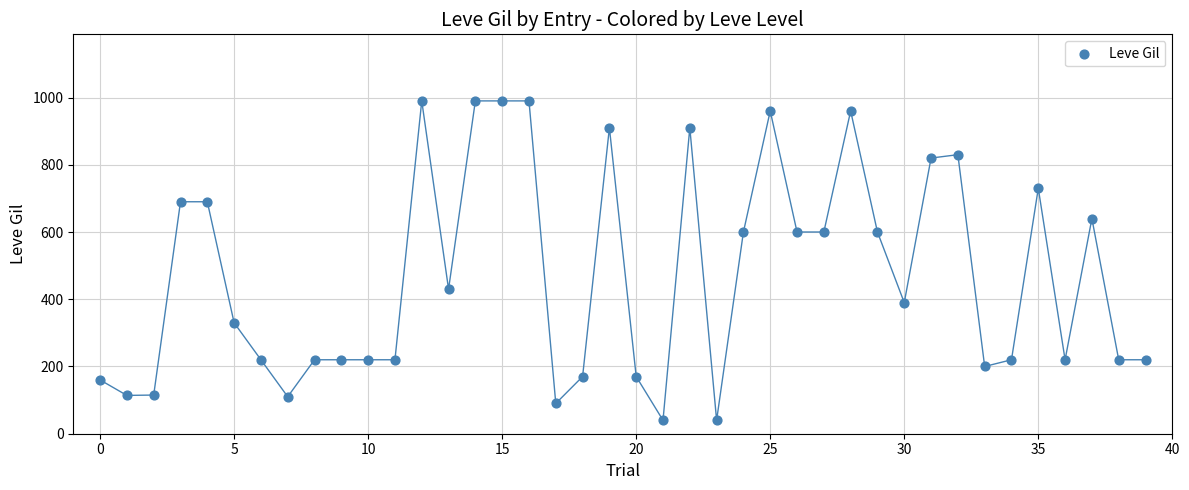

What is the range of Y values (max minus min)?

950